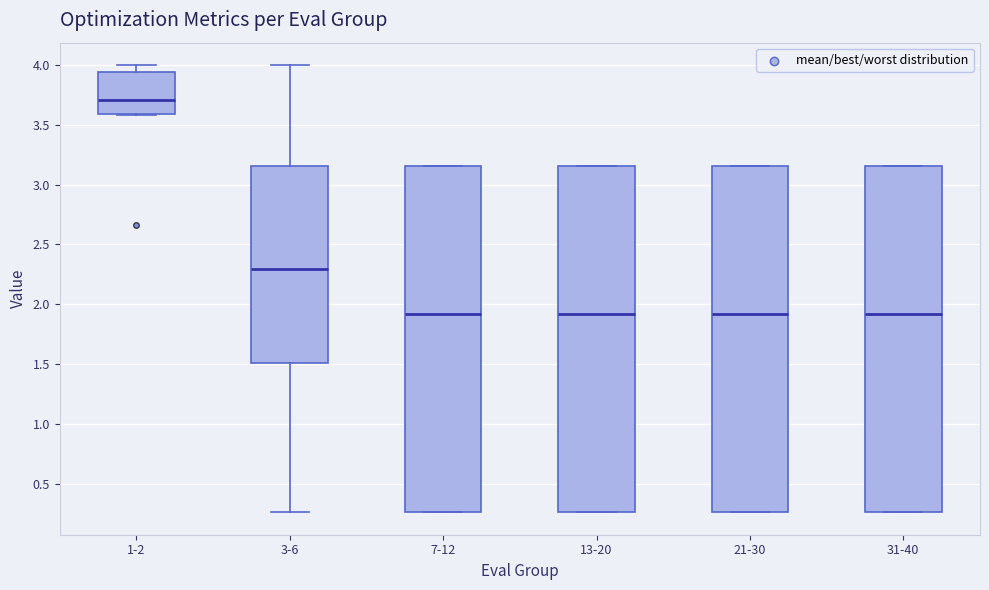

Reading left to right, read every box against the y-axis: the position of its median line, the range the box covers, and the ends of its whiskers. The values are not printed on the chart, so give them approximately, as read against the axis.

1-2: median 3.70, box 3.60 to 3.95, whiskers 3.60 to 4.00
3-6: median 2.30, box 1.50 to 3.15, whiskers 0.25 to 4.00
7-12: median 1.90, box 0.25 to 3.15, whiskers 0.25 to 3.15
13-20: median 1.90, box 0.25 to 3.15, whiskers 0.25 to 3.15
21-30: median 1.90, box 0.25 to 3.15, whiskers 0.25 to 3.15
31-40: median 1.90, box 0.25 to 3.15, whiskers 0.25 to 3.15